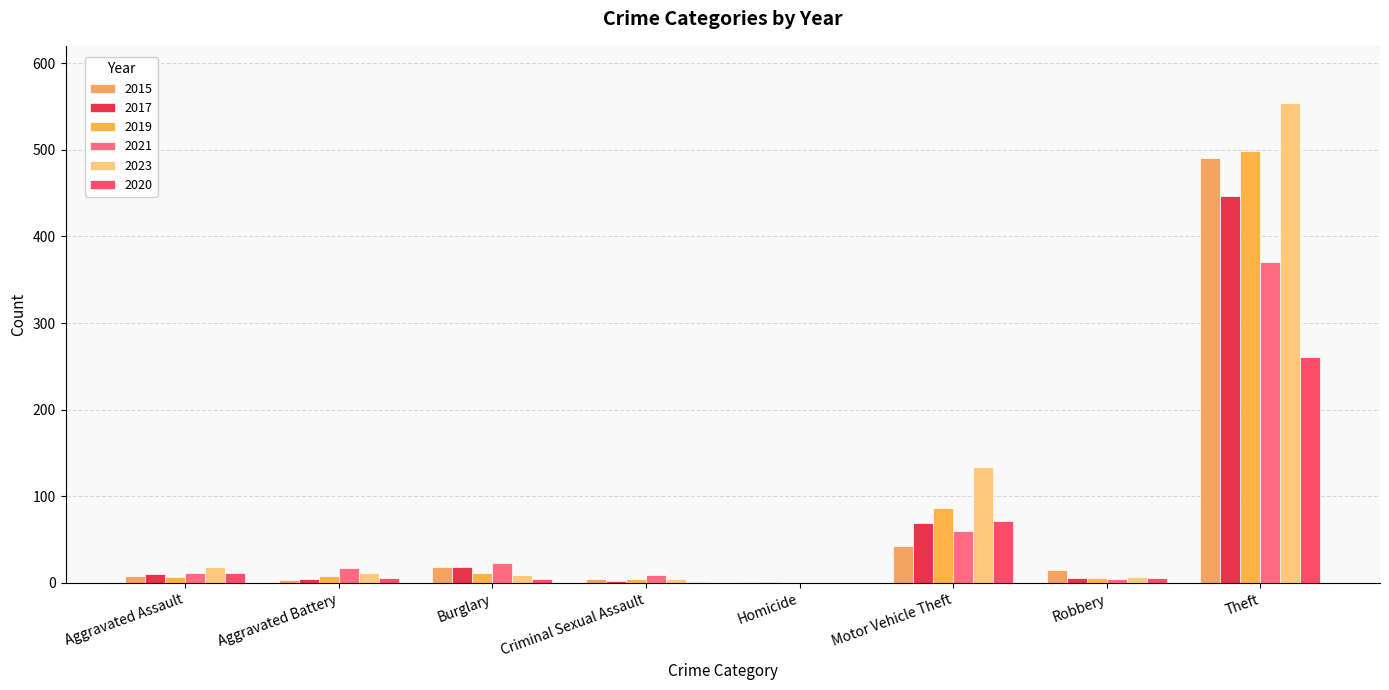

How many distinct data groups are displayed?

6